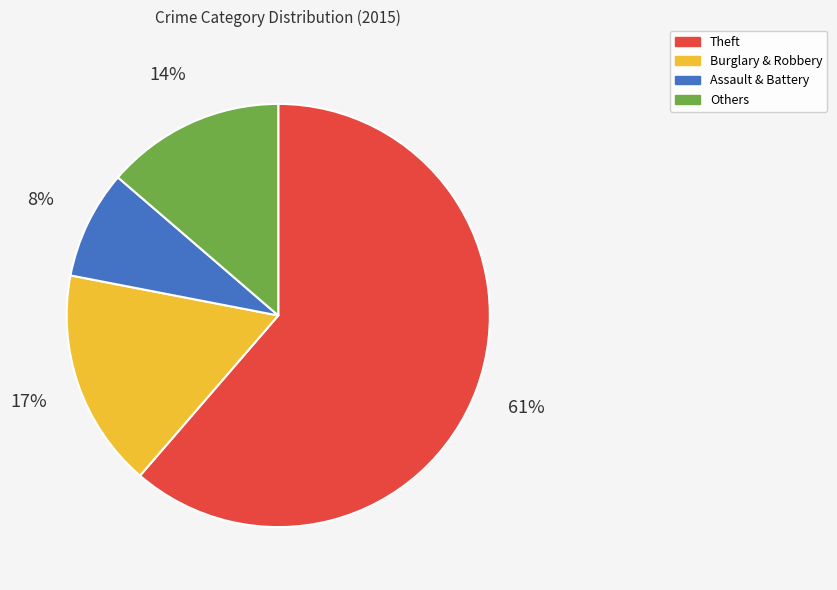

To the nearest percent, what is the difference between the largest and smallest slice percentages?

53%